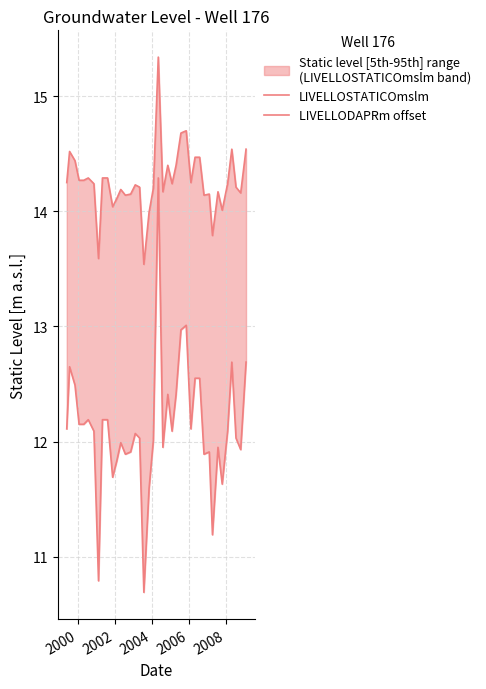

True or false: LIVELLOSTATICOmslm and LIVELLODAPRm offset cross at least once.

False